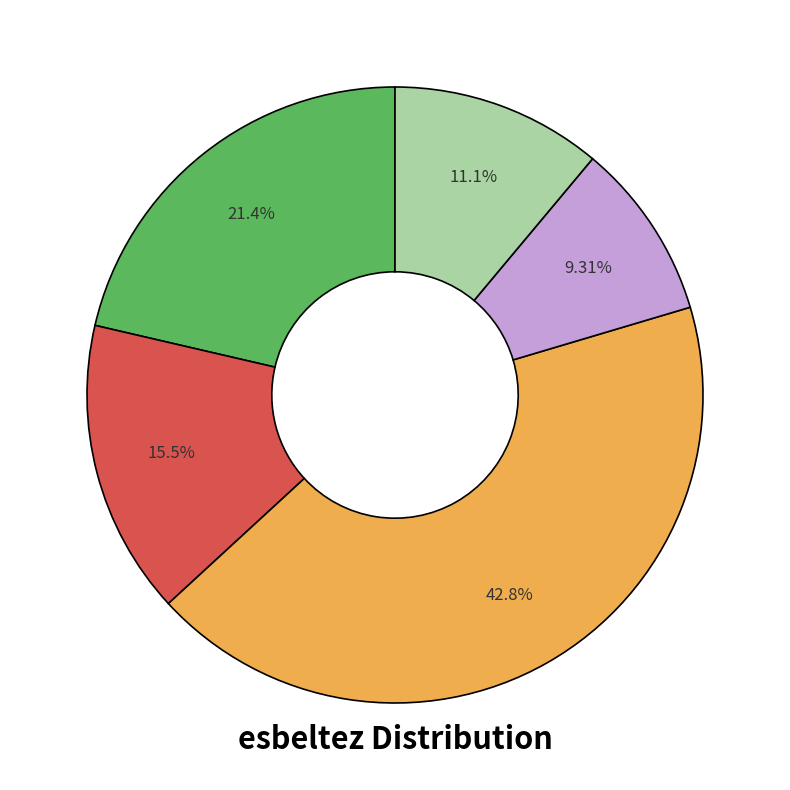

Is there a majority slice in this chart?

No